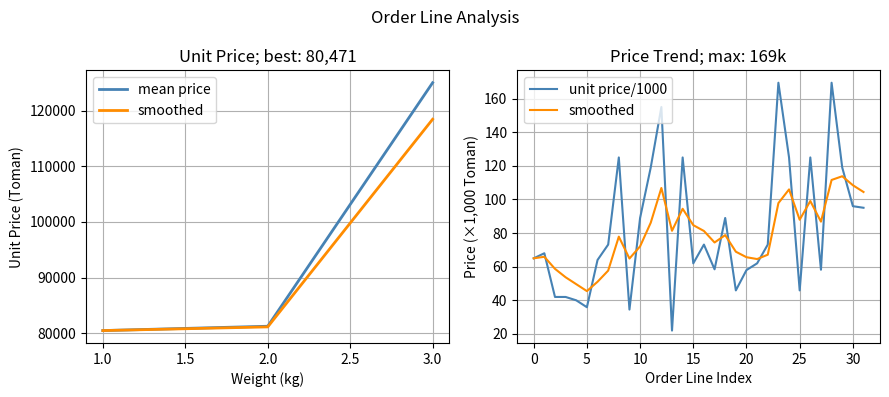

What is the smallest value displayed?

22.0